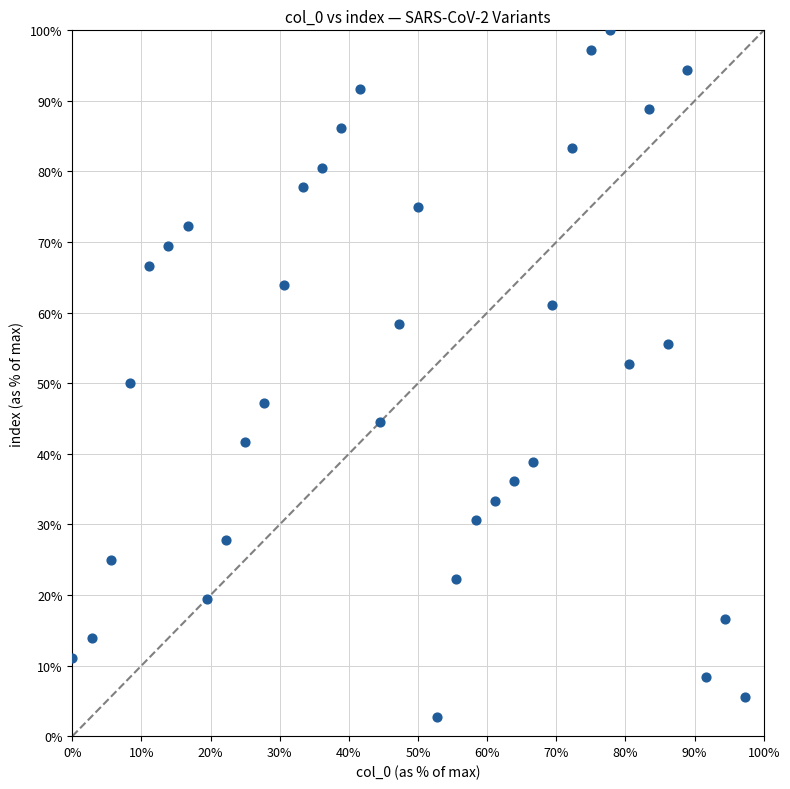

What is the range of X values (max minus min)?

97.2